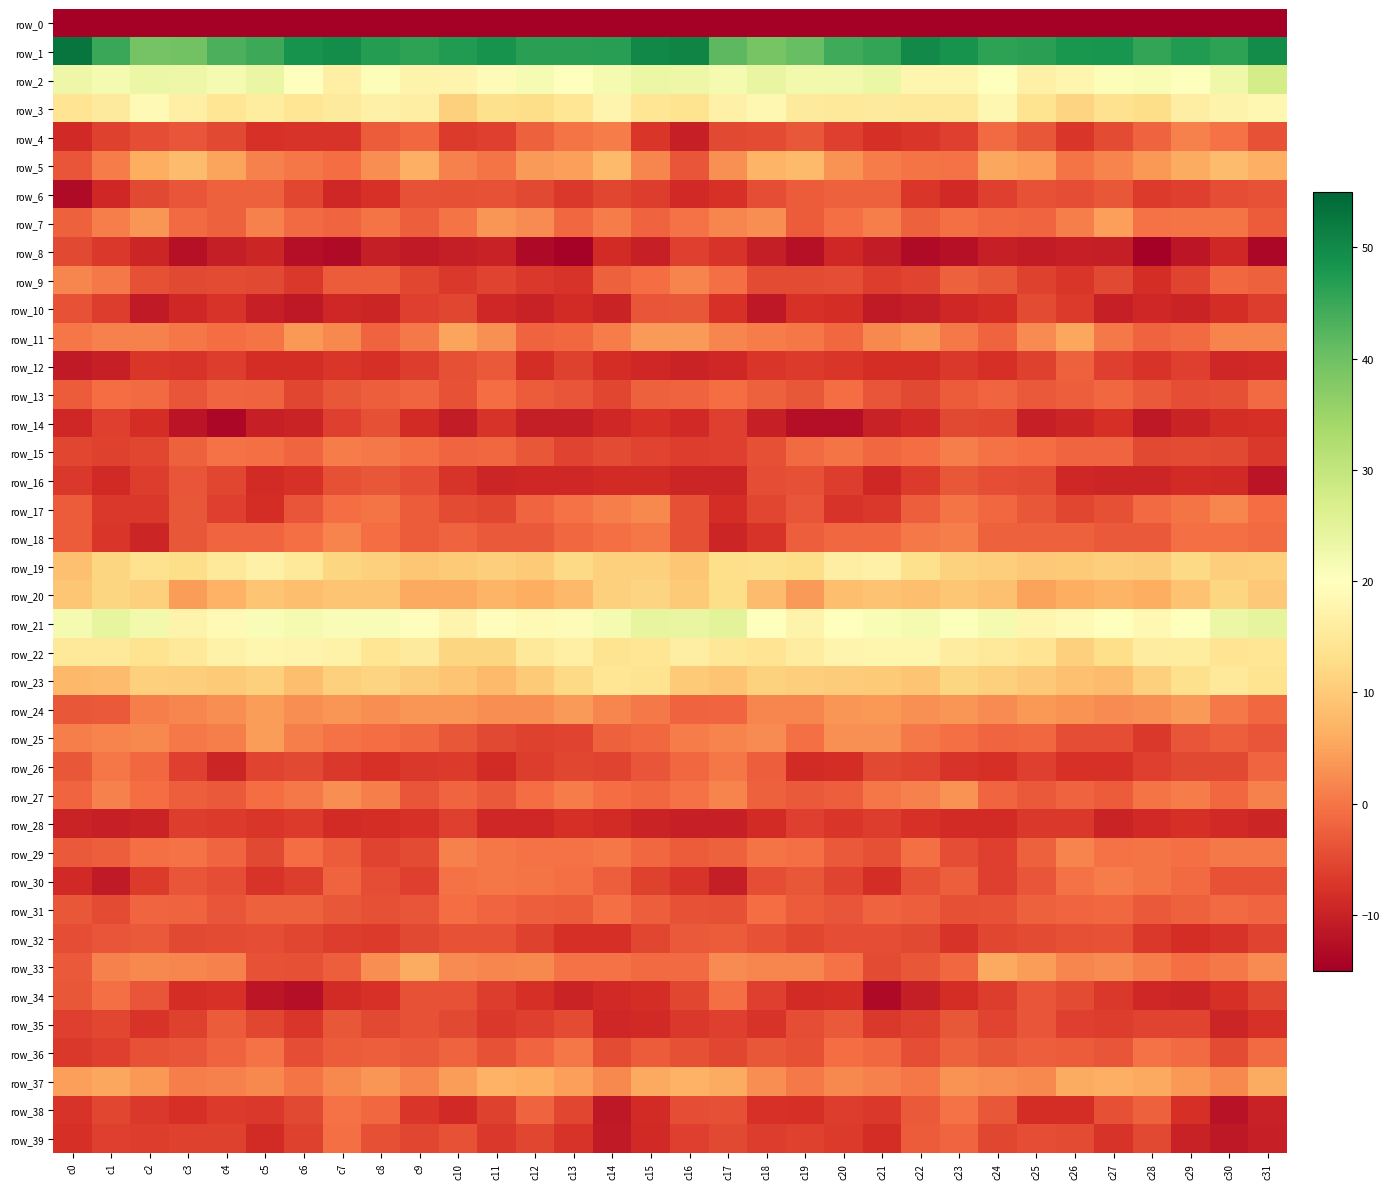

Reading right to left, transcribe all the data shown in this chart.

row_0: -213.9	-199.7	-200.0	-198.6	-198.7	-197.1	-196.6	-202.8	-196.9	-198.3	-199.4	-196.4	-198.8	-199.1	-195.5	-187.6	-189.3	-200.5	-199.1	-198.6	-198.3	-196.6	-198.6	-201.8	-196.1	-200.0	-197.7	-197.0	-199.2	-198.2	-195.5	-221.5
row_1: 49.5	46.1	47.2	45.5	48.4	47.9	46.4	46.0	48.6	50.0	45.7	44.5	40.6	38.9	41.8	50.8	50.1	46.6	46.5	46.3	48.5	47.2	46.1	46.9	49.4	48.7	44.8	43.4	39.6	39.2	45.1	52.9
row_2: 27.4	23.0	20.0	21.1	20.7	17.9	17.0	20.0	18.0	17.9	23.5	22.4	22.4	24.0	21.7	23.2	23.5	21.7	19.9	21.5	19.3	17.6	17.4	20.6	16.5	20.0	23.8	21.7	23.3	23.6	21.7	23.2
row_3: 18.1	17.3	16.2	12.6	13.6	11.3	13.9	18.1	15.3	15.2	15.4	14.9	15.6	18.3	16.7	13.8	14.4	17.6	14.4	12.8	13.3	10.9	16.4	16.9	15.4	14.5	15.8	14.4	16.6	18.7	15.4	14.2
row_4: -4.0	-0.2	1.4	-2.0	-4.6	-7.3	-3.3	-1.2	-6.2	-7.3	-8.1	-6.2	-3.4	-4.8	-5.0	-10.3	-7.3	0.8	-0.0	-2.4	-6.1	-6.6	-1.5	-2.8	-7.4	-7.5	-7.8	-5.0	-3.8	-4.4	-5.9	-8.9
row_5: 6.5	8.2	6.0	3.8	1.5	-0.0	4.6	5.3	-0.5	-0.0	0.6	3.1	7.9	6.9	2.8	-3.8	1.9	7.7	4.5	4.0	-0.0	1.3	6.4	2.7	-0.9	0.1	1.3	5.0	8.1	6.2	0.7	-3.6
row_6: -3.9	-4.5	-6.1	-6.6	-3.5	-4.5	-3.8	-6.2	-8.9	-7.3	-2.4	-2.4	-2.8	-4.4	-7.7	-8.9	-6.4	-5.3	-6.9	-4.9	-3.8	-4.2	-3.9	-7.6	-9.1	-5.3	-2.2	-2.2	-3.6	-5.0	-9.0	-13.3
row_7: -3.0	0.0	-0.1	-0.3	4.5	0.9	-1.7	-1.5	-0.7	-2.2	1.0	-0.7	-2.7	2.7	1.9	-0.5	-2.0	0.8	-1.4	2.4	3.5	-0.1	-2.5	-0.2	-1.9	-1.2	1.2	-2.3	-1.1	3.4	1.1	-2.2
row_8: -13.8	-9.2	-11.7	-15.6	-10.5	-10.3	-10.9	-10.2	-12.3	-13.1	-10.9	-9.2	-12.5	-10.5	-7.5	-6.1	-10.2	-8.5	-14.5	-13.5	-10.0	-10.4	-11.1	-10.4	-13.1	-12.6	-9.4	-10.6	-12.4	-9.3	-6.8	-5.2
row_9: -2.3	-1.5	-5.6	-8.3	-5.0	-7.2	-5.7	-3.5	-2.3	-5.5	-6.4	-4.5	-4.8	-4.7	-0.5	1.6	-0.8	-2.4	-7.5	-6.9	-5.6	-7.0	-5.2	-2.9	-3.0	-6.9	-5.1	-4.7	-4.9	-4.1	0.5	1.7
row_10: -6.3	-8.3	-9.6	-9.1	-10.1	-6.6	-4.8	-8.4	-9.2	-10.5	-11.0	-8.3	-7.7	-11.4	-7.8	-3.5	-3.8	-9.8	-8.5	-10.0	-9.0	-5.3	-6.1	-9.3	-9.2	-11.4	-10.1	-7.5	-9.1	-11.1	-6.4	-3.8
row_11: 1.5	1.6	-1.1	-2.1	0.5	5.5	2.4	-2.0	0.5	3.4	2.0	-1.6	0.0	0.6	1.9	4.0	3.9	0.8	-1.5	-1.9	2.8	5.0	0.5	-2.0	2.0	3.7	-0.2	-1.0	0.1	1.4	1.3	0.1
row_12: -8.8	-9.0	-6.2	-7.4	-6.0	-2.4	-5.9	-7.9	-7.0	-8.2	-8.3	-7.1	-6.8	-7.3	-9.2	-9.5	-9.0	-8.3	-5.7	-8.2	-3.2	-4.1	-6.4	-7.9	-7.2	-8.2	-8.3	-6.5	-7.4	-7.3	-10.1	-11.2
row_13: -1.3	-4.3	-4.6	-3.0	-1.5	-2.5	-3.1	-1.7	-2.9	-5.0	-3.6	-0.9	-3.3	-2.2	-0.9	-2.0	-2.4	-5.3	-3.6	-2.8	-0.8	-3.9	-1.7	-2.4	-3.3	-5.2	-1.9	-1.7	-3.6	-1.2	-1.0	-2.7
row_14: -8.1	-8.4	-9.6	-11.4	-8.1	-9.5	-10.2	-5.2	-4.9	-8.8	-9.8	-12.7	-12.6	-10.2	-6.0	-8.8	-7.7	-9.0	-10.6	-10.4	-7.6	-10.7	-8.4	-4.3	-6.1	-9.7	-10.1	-13.7	-11.8	-8.4	-6.1	-9.2
row_15: -6.8	-5.1	-4.9	-5.1	-1.8	-1.7	-1.0	-0.3	1.0	-0.9	-1.3	-0.1	-1.1	-4.2	-6.1	-6.5	-5.6	-4.8	-5.6	-3.4	-1.5	-1.6	-0.6	0.6	0.8	-1.8	-0.5	-0.3	-2.2	-5.3	-5.8	-5.3
row_16: -12.0	-8.8	-8.5	-9.5	-9.4	-9.0	-4.8	-4.3	-3.4	-6.7	-9.0	-6.5	-4.1	-4.5	-9.3	-9.5	-8.5	-8.6	-9.0	-9.1	-9.5	-7.6	-4.5	-3.3	-4.2	-7.9	-8.7	-5.3	-3.8	-6.4	-8.9	-6.9
row_17: -1.1	1.7	0.0	-1.3	-4.1	-5.4	-3.3	-1.5	-0.0	-2.5	-7.0	-7.5	-3.8	-5.3	-8.3	-4.3	2.2	1.0	-0.5	-1.8	-5.2	-4.9	-2.9	-0.1	-0.8	-3.7	-8.3	-6.2	-3.4	-6.8	-7.0	-2.9
row_18: -1.3	-0.7	-0.8	-3.0	-3.2	-2.4	-2.2	-2.2	1.1	0.6	-1.5	-1.4	-2.5	-7.5	-9.3	-4.2	0.2	-0.5	-1.5	-3.1	-3.2	-1.9	-2.9	-1.0	1.7	-0.7	-1.6	-1.8	-3.4	-9.4	-7.3	-2.9
row_19: 11.0	10.5	12.3	10.3	10.4	10.0	9.8	10.5	11.2	13.4	16.7	16.2	12.8	13.2	13.0	9.4	11.0	10.9	12.1	10.0	10.5	10.0	9.4	10.9	11.6	15.2	16.8	14.9	12.7	13.5	11.6	8.7
row_20: 9.7	11.7	8.8	6.1	7.0	6.3	4.9	8.6	9.4	8.5	8.9	8.4	3.9	8.2	12.7	10.1	11.3	10.8	7.7	6.2	6.9	5.6	5.6	9.3	9.3	8.4	9.1	6.8	4.3	10.7	11.5	9.6
row_21: 24.5	23.3	20.1	18.4	19.8	18.7	18.0	21.7	20.3	21.8	21.4	19.7	17.4	20.1	25.2	23.9	24.1	21.8	19.3	18.9	19.6	17.7	19.6	21.0	20.9	21.9	20.9	18.7	17.3	22.4	24.4	21.8
row_22: 14.5	14.1	15.8	16.1	12.9	10.9	14.2	15.0	15.9	18.0	17.8	17.6	16.0	14.1	14.6	16.4	14.5	13.9	16.6	15.1	11.8	11.5	15.5	14.5	17.2	17.8	17.9	17.2	15.0	13.8	15.0	15.3
row_23: 13.9	15.1	13.2	10.9	8.1	8.7	9.8	10.7	11.6	9.2	10.0	10.3	10.5	11.2	9.1	10.1	13.9	14.5	12.2	9.9	7.8	9.3	10.2	11.3	10.9	8.5	10.7	10.1	10.6	11.0	8.0	7.5
row_24: -1.6	0.3	4.0	3.0	2.5	3.3	3.7	2.3	3.5	3.0	3.6	3.4	1.7	1.8	-1.7	-1.9	0.4	1.9	4.0	2.6	2.7	3.5	3.5	2.6	3.5	2.7	4.2	2.7	1.7	1.1	-3.1	-3.3
row_25: -3.6	-2.5	-3.6	-6.9	-4.5	-4.6	-1.5	-1.8	-0.5	0.4	3.0	2.9	-0.7	2.3	1.4	0.7	-1.4	-2.3	-5.6	-5.8	-4.9	-3.4	-1.4	-1.0	-0.3	0.9	4.4	0.9	0.4	2.1	1.6	1.1
row_26: -1.9	-5.0	-5.1	-6.1	-7.7	-7.8	-6.2	-8.1	-7.5	-5.6	-5.1	-8.4	-8.7	-2.5	0.2	-1.4	-3.8	-5.5	-5.4	-6.4	-8.6	-6.6	-6.9	-7.7	-7.0	-5.2	-5.6	-9.5	-6.2	-1.5	0.2	-3.5
row_27: 1.3	-1.5	0.8	-0.1	-2.8	-2.0	-3.0	-1.9	3.1	1.2	0.1	-2.6	-3.1	-2.2	1.5	-0.4	-1.6	-1.0	0.9	-0.9	-3.2	-1.7	-3.6	1.0	2.6	0.5	-1.0	-3.0	-2.7	-0.9	1.1	-1.7
row_28: -9.3	-8.7	-8.2	-8.7	-9.7	-7.0	-6.9	-8.6	-8.6	-7.6	-6.5	-7.2	-6.2	-8.7	-10.2	-10.2	-9.7	-8.5	-8.1	-9.2	-9.1	-6.2	-7.7	-8.3	-8.7	-6.7	-7.2	-6.7	-6.5	-9.6	-10.3	-9.7
row_29: 0.5	0.5	-0.6	-0.1	-0.2	1.5	-2.4	-6.2	-4.4	-0.5	-4.3	-3.2	-0.6	-0.1	-2.2	-2.8	-1.4	0.3	-0.3	-0.4	0.2	1.3	-4.8	-5.7	-2.8	-0.9	-5.2	-1.8	-0.3	-0.6	-2.6	-3.1
row_30: -3.8	-3.9	-1.2	-0.2	0.7	-0.3	-3.7	-6.2	-2.4	-4.1	-8.3	-5.7	-3.3	-4.6	-10.5	-7.5	-5.8	-2.6	-0.6	0.0	0.2	-0.3	-6.2	-4.5	-2.0	-6.5	-7.6	-4.5	-3.6	-6.6	-10.9	-8.9
row_31: -1.8	-1.1	-2.2	-3.0	-1.5	-1.6	-2.2	-4.0	-4.1	-2.5	-2.1	-3.5	-2.8	-0.9	-4.2	-4.0	-2.6	-0.8	-3.0	-2.5	-1.7	-1.0	-3.6	-4.1	-3.5	-2.4	-2.4	-3.6	-2.1	-1.8	-4.9	-3.4
row_32: -5.5	-7.6	-8.2	-7.0	-4.0	-4.1	-4.7	-5.2	-7.5	-5.1	-4.4	-4.4	-5.3	-3.9	-2.8	-3.2	-5.4	-8.1	-8.1	-5.9	-3.8	-4.0	-5.0	-6.7	-6.4	-5.2	-4.3	-4.7	-5.1	-3.2	-3.8	-4.5
row_33: 2.3	0.4	-0.7	1.0	2.3	1.9	4.2	5.6	-1.4	-3.5	-4.7	-0.4	1.7	1.7	2.4	-1.2	-1.2	-0.3	-0.4	2.1	1.9	2.4	5.9	2.8	-2.6	-4.1	-3.9	1.3	1.7	2.1	1.2	-3.2
row_34: -5.4	-7.9	-9.4	-9.2	-6.9	-4.7	-3.8	-6.3	-8.4	-10.6	-13.5	-8.4	-8.6	-6.2	-0.7	-5.2	-8.4	-8.9	-9.7	-8.0	-6.4	-3.9	-3.9	-7.9	-8.5	-12.7	-11.6	-7.9	-8.4	-3.6	-0.8	-3.5
row_35: -7.8	-9.4	-5.6	-5.5	-6.4	-6.1	-3.8	-5.5	-3.3	-5.8	-6.8	-3.1	-4.5	-7.6	-6.2	-6.8	-8.9	-9.1	-4.6	-6.0	-6.8	-5.0	-4.0	-5.1	-3.4	-7.2	-5.3	-3.0	-5.8	-7.5	-5.3	-6.1
row_36: -1.3	-4.8	-1.2	-0.3	-3.8	-2.8	-2.6	-3.4	-2.2	-4.6	-1.4	-0.8	-4.1	-3.3	-5.2	-4.2	-2.7	-4.7	0.3	-1.8	-4.0	-2.1	-3.2	-2.6	-2.9	-4.4	-0.4	-2.1	-3.6	-4.0	-6.2	-7.0
row_37: 6.0	2.2	3.6	5.7	6.5	5.8	2.0	2.7	3.1	0.3	1.2	2.2	0.3	2.7	5.8	6.7	5.7	2.0	4.6	6.2	6.8	4.4	1.5	3.6	2.2	-0.2	2.1	1.4	1.1	3.8	5.5	4.7
row_38: -9.9	-12.2	-8.1	-2.2	-4.3	-8.2	-8.4	-3.4	-0.3	-3.0	-7.0	-6.3	-8.0	-7.8	-4.3	-4.5	-8.5	-11.4	-5.4	-1.9	-5.7	-8.9	-7.3	-1.4	-0.4	-5.1	-6.9	-6.7	-7.9	-6.9	-5.3	-7.6
row_39: -10.3	-11.3	-9.8	-5.0	-7.6	-4.7	-4.4	-5.2	-1.8	-2.9	-8.4	-6.7	-5.9	-6.4	-5.1	-6.2	-9.0	-11.2	-7.6	-5.3	-6.9	-3.9	-5.4	-4.3	-0.7	-5.7	-8.5	-5.7	-5.9	-6.3	-6.1	-8.1